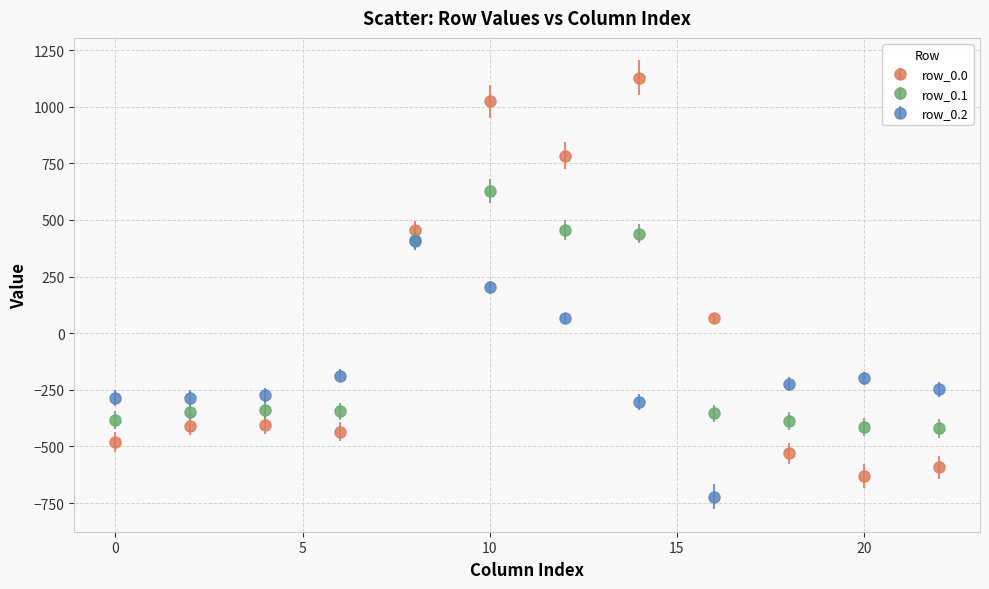

True or false: row_0.0 and row_0.2 cross at least once.

True